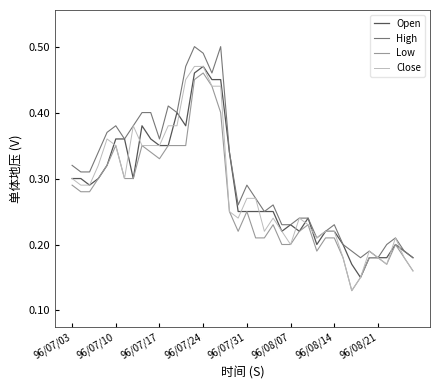

Which series has the largest total across all categories?

High